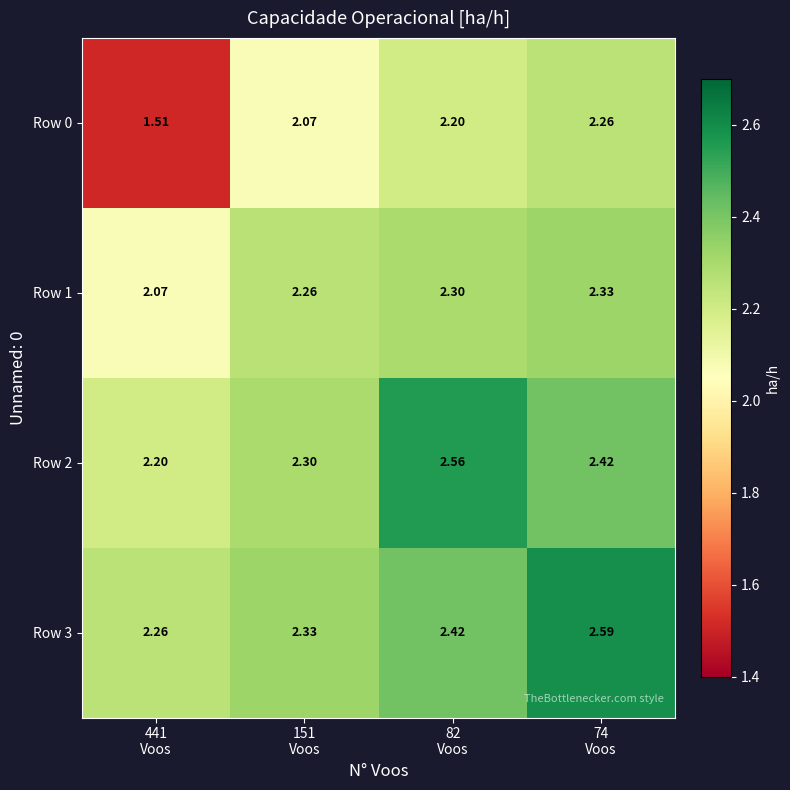

Rank the series by their maximum value, from lowest to highest.

Row 0, Row 1, Row 2, Row 3